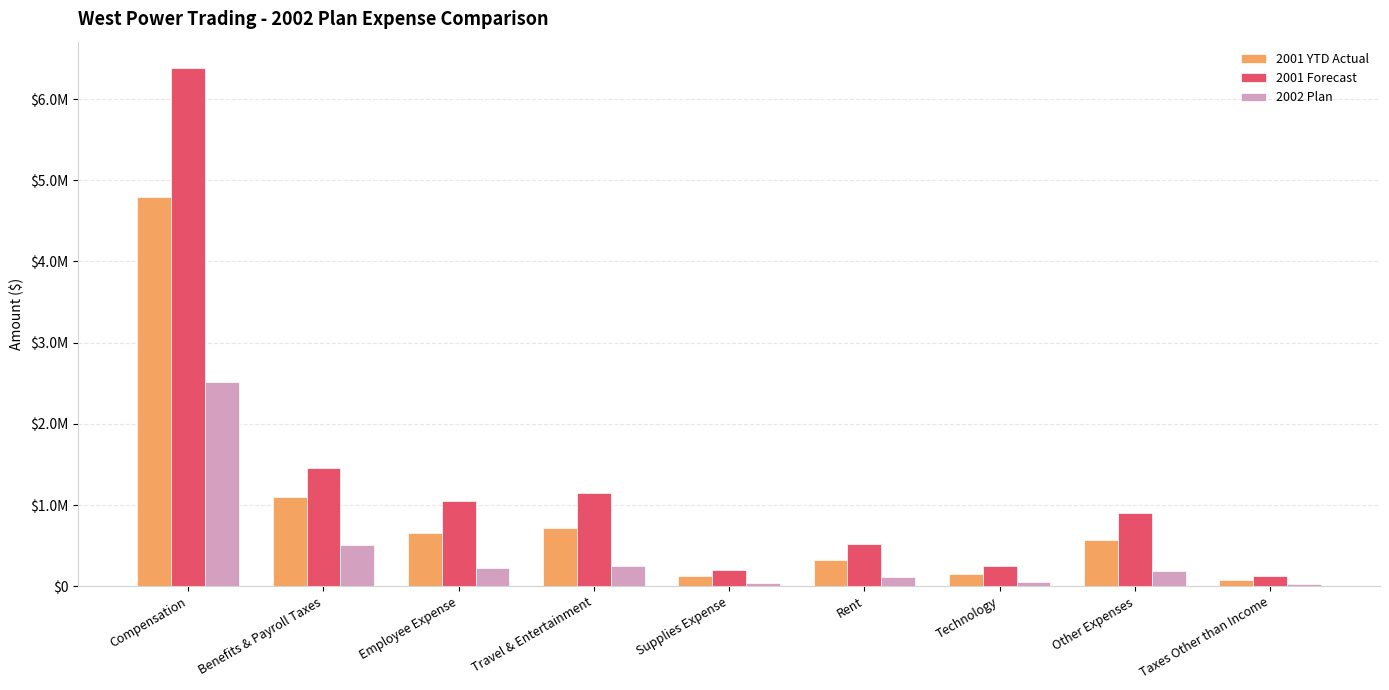

What position from the right is Employee Expense?

7